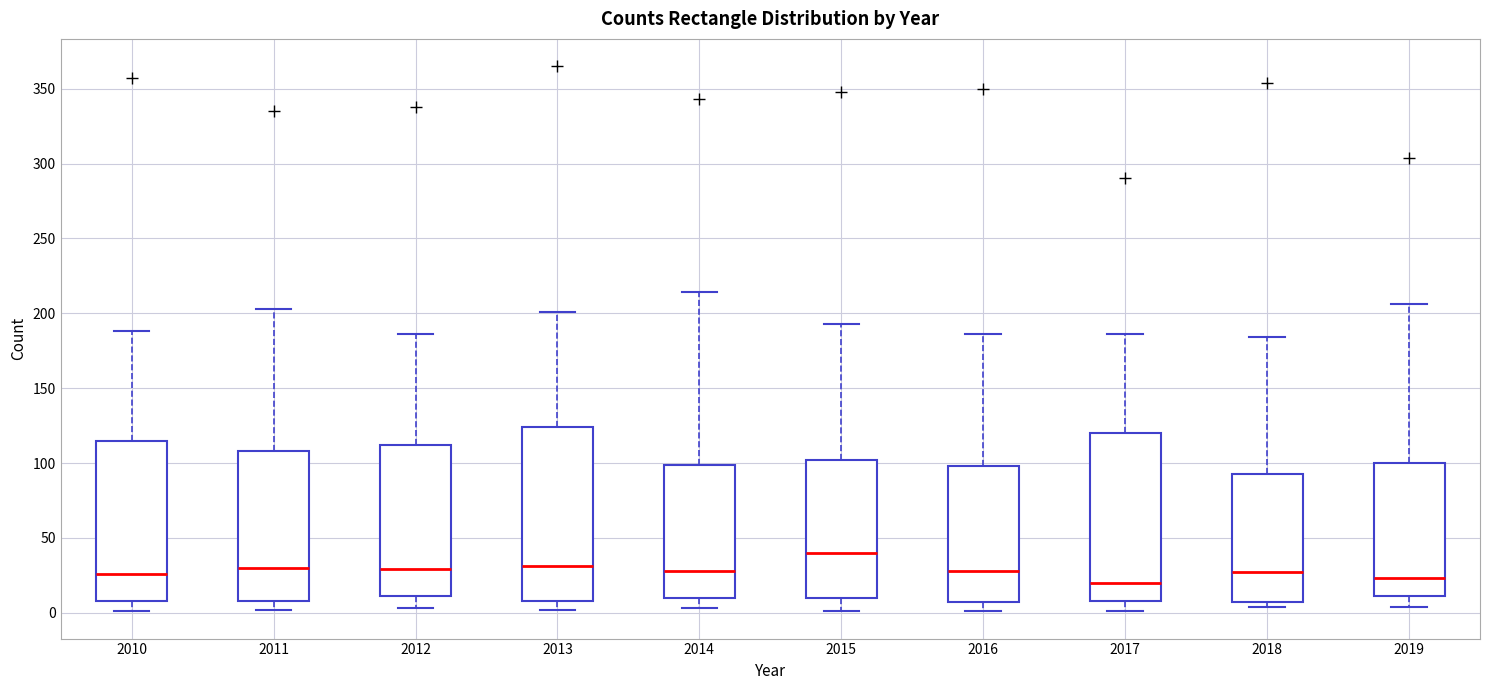

Reading left to right, read every box against the y-axis: the position of its median line, the range the box covers, and the ends of its whiskers. The values are not printed on the chart, so give them approximately, as read against the axis.

2010: median 25, box 10 to 115, whiskers 0 to 190
2011: median 30, box 10 to 110, whiskers 0 to 205
2012: median 30, box 10 to 110, whiskers 5 to 185
2013: median 30, box 10 to 125, whiskers 0 to 200
2014: median 30, box 10 to 100, whiskers 5 to 215
2015: median 40, box 10 to 100, whiskers 0 to 195
2016: median 30, box 5 to 100, whiskers 0 to 185
2017: median 20, box 10 to 120, whiskers 0 to 185
2018: median 25, box 5 to 95, whiskers 5 (just below the box's lower edge) to 185
2019: median 25, box 10 to 100, whiskers 5 to 205